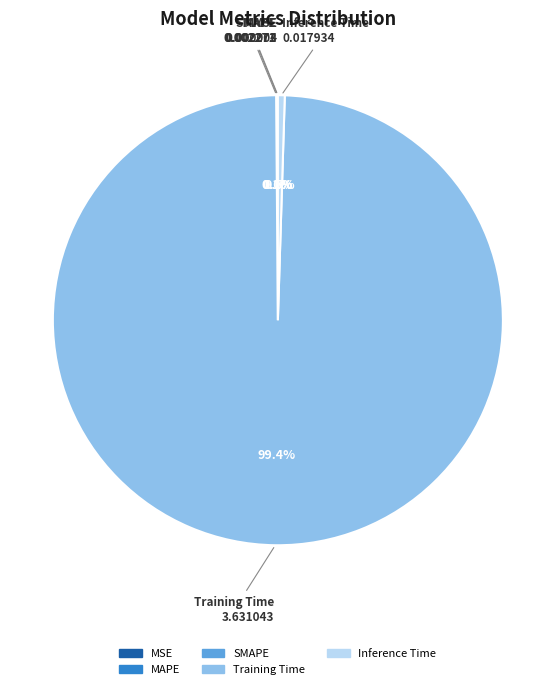

Does Training Time account for over 50% of the chart?

Yes